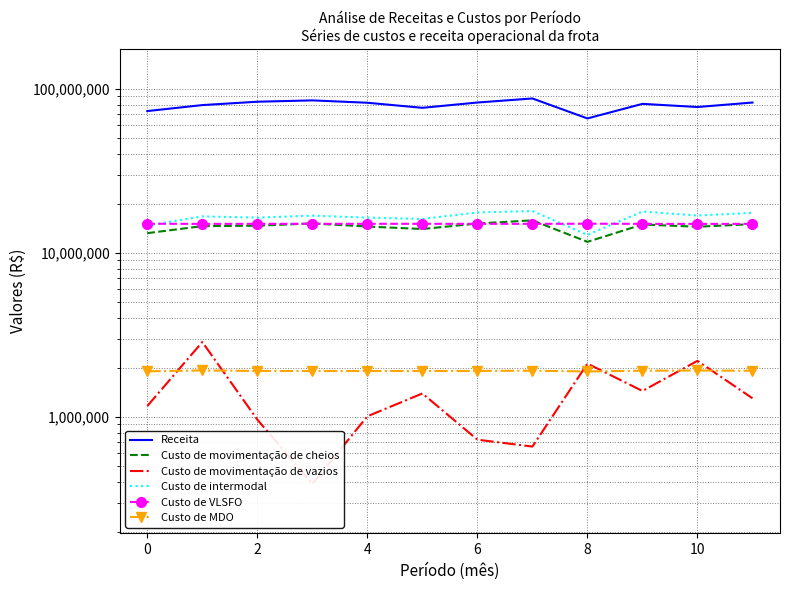

True or false: Custo de movimentação de cheios and Custo de VLSFO cross at least once.

True